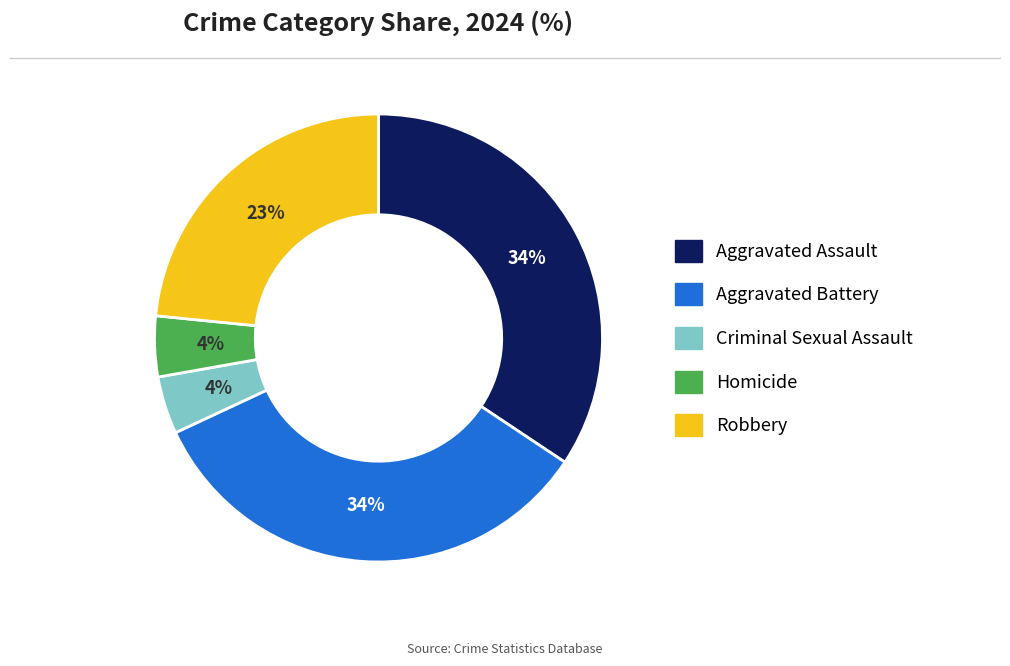

Which has a higher value, Aggravated Assault or Homicide?

Aggravated Assault